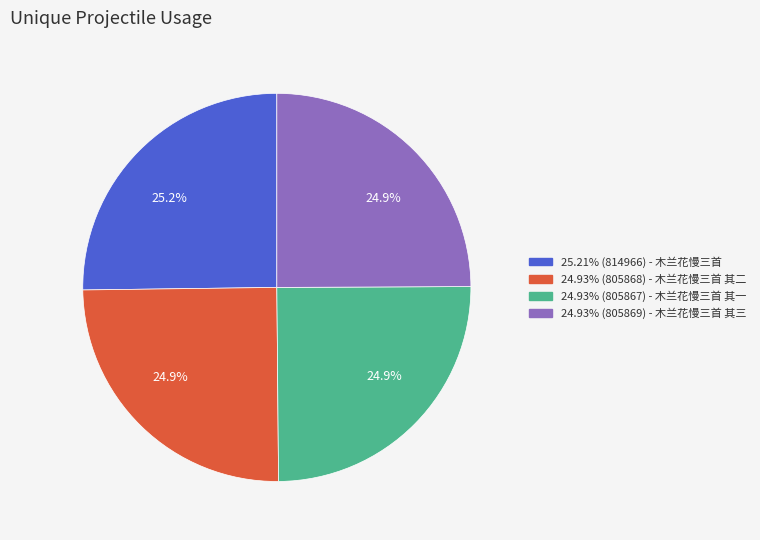

Is there a majority slice in this chart?

No